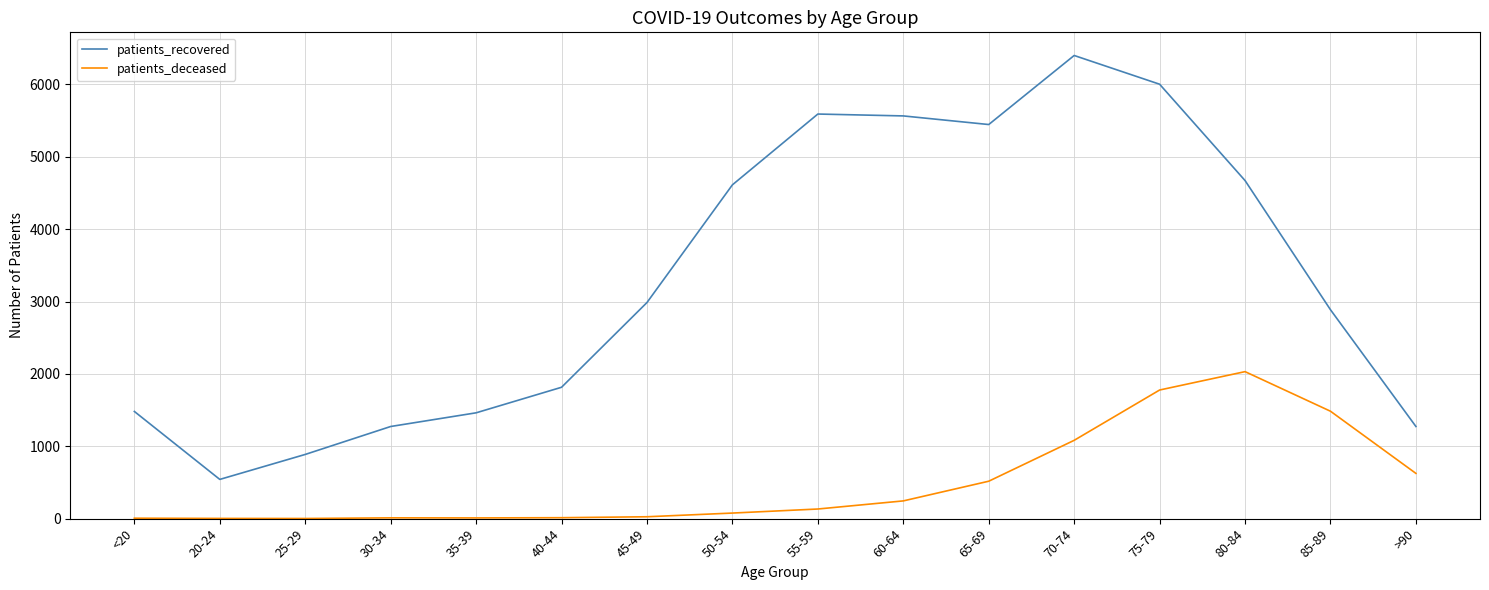

True or false: patients_deceased has a value of 133 at 55-59.

True